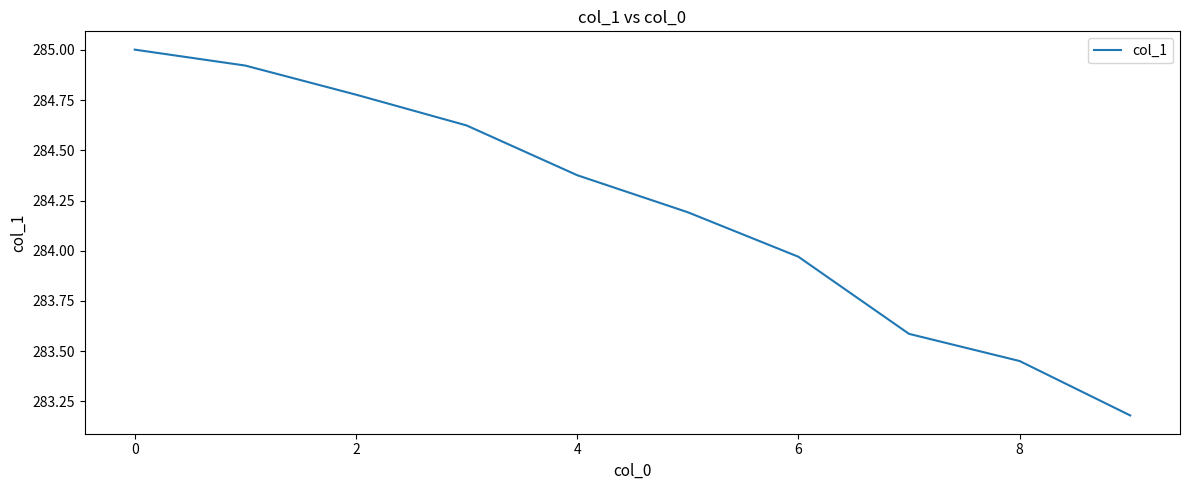

What is the greatest value displayed?

285.0